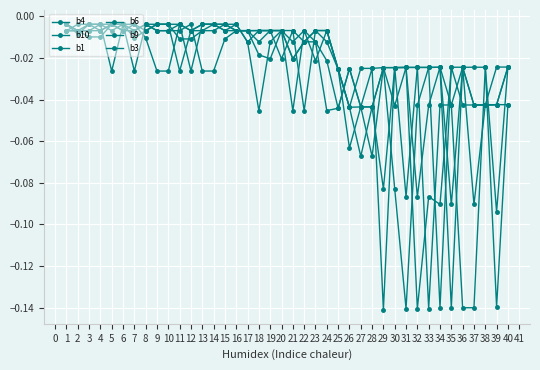

How many times do b3 and b6 cross each other?

13